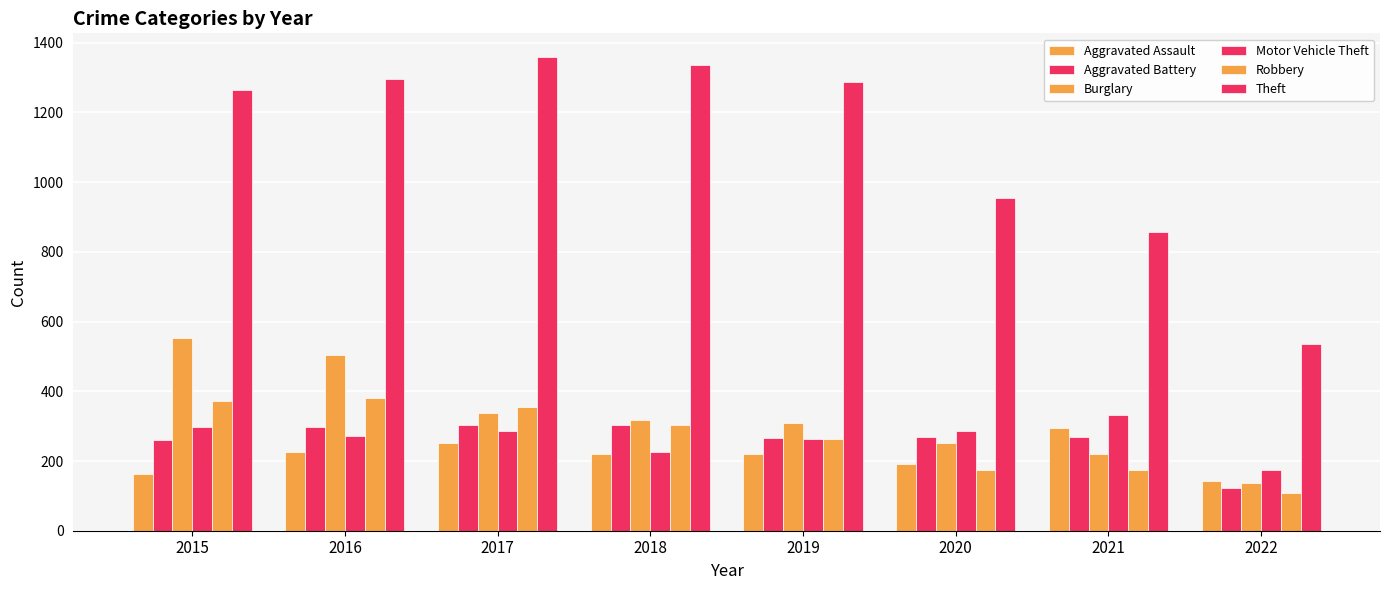

What is the average value of the Burglary series?

329